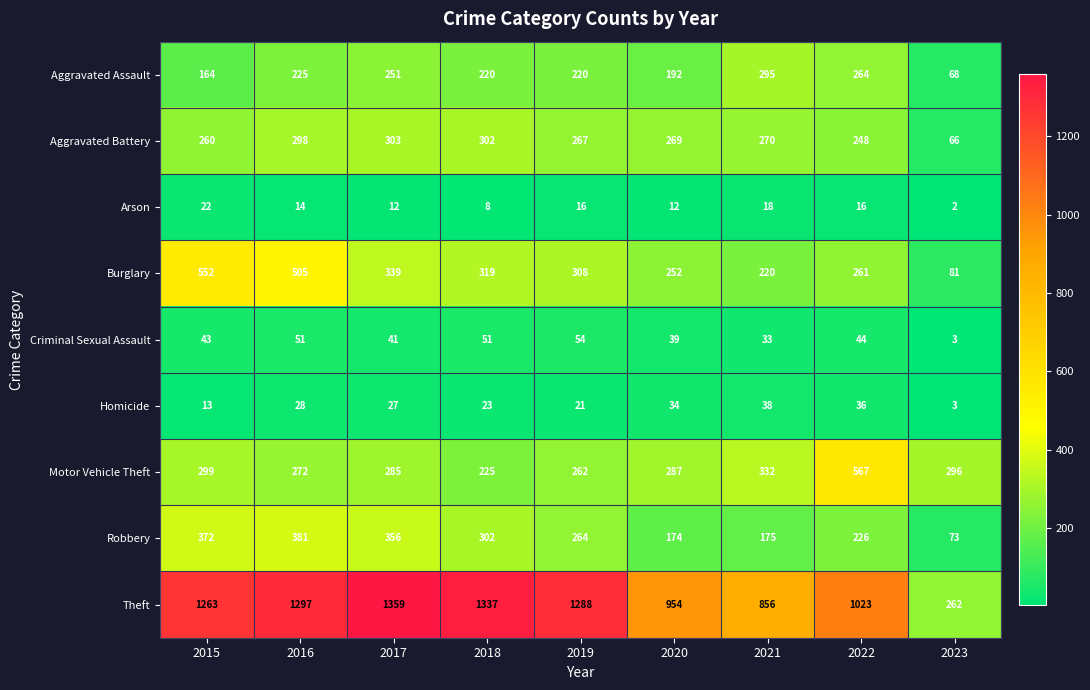

What is the smallest value displayed?

2